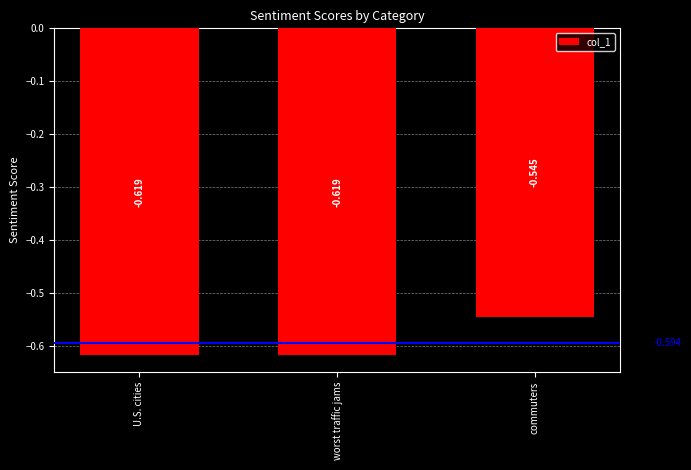

How many bars are there in total?

3